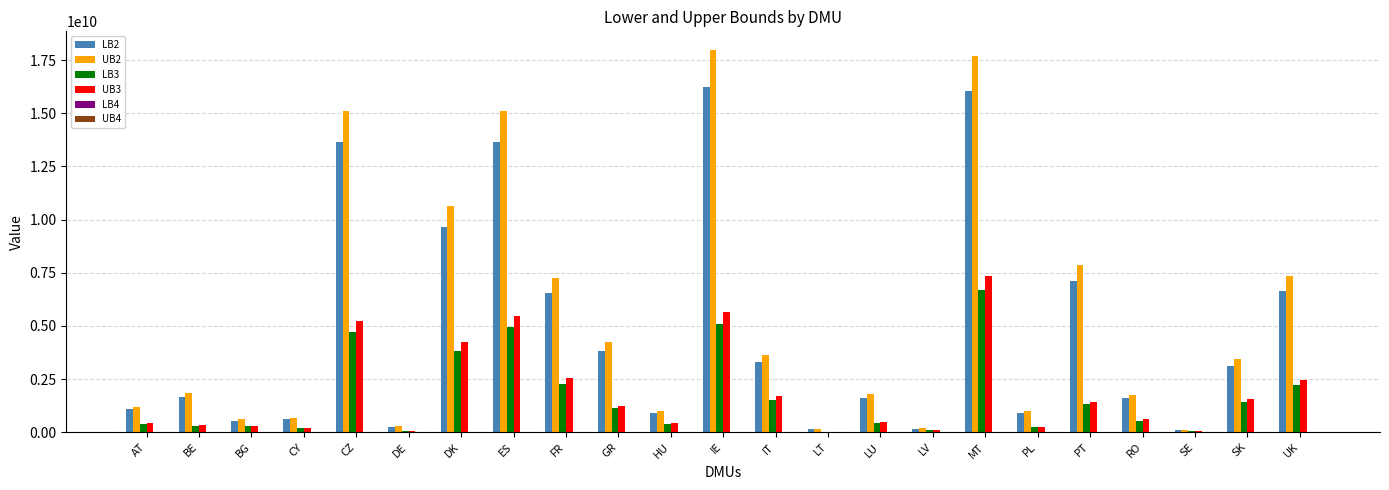

Is the value of UB2 at IE greater than the value of LB3 at PL?

Yes